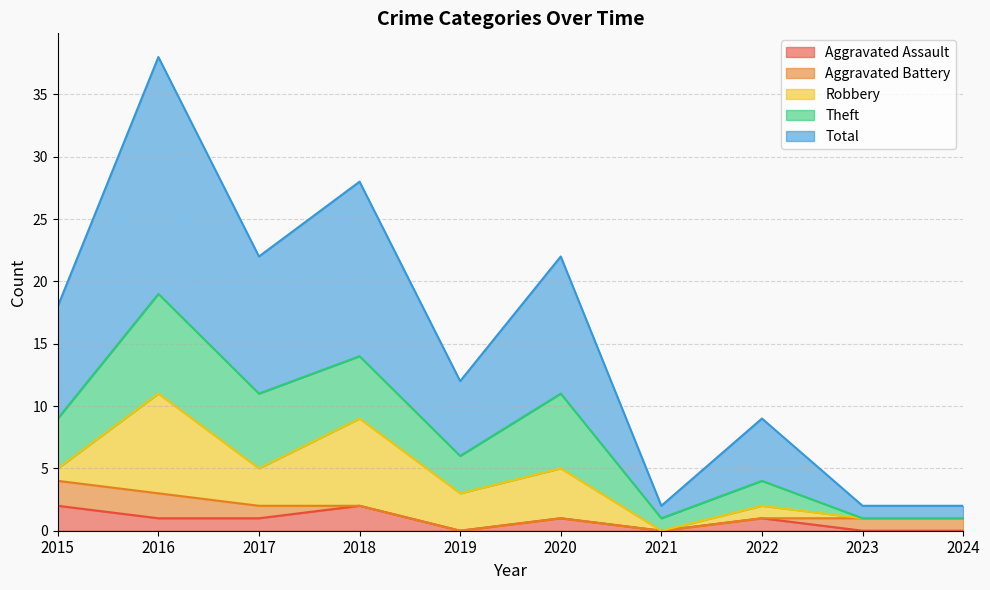

Where does the Theft series first go above 4?

2016